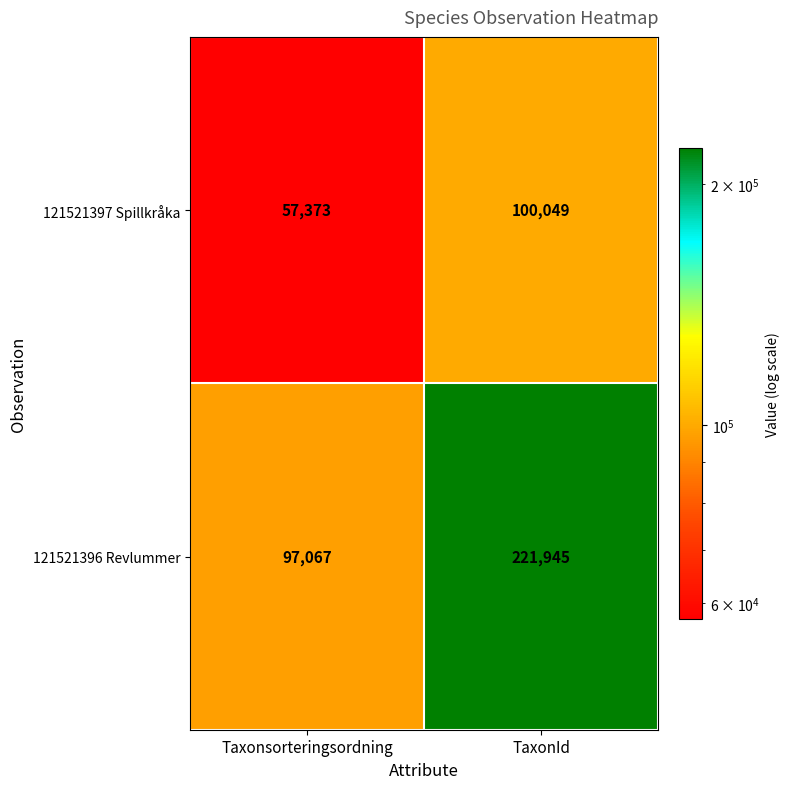

What is the average value of the 121521397 Spillkråka series?

78711